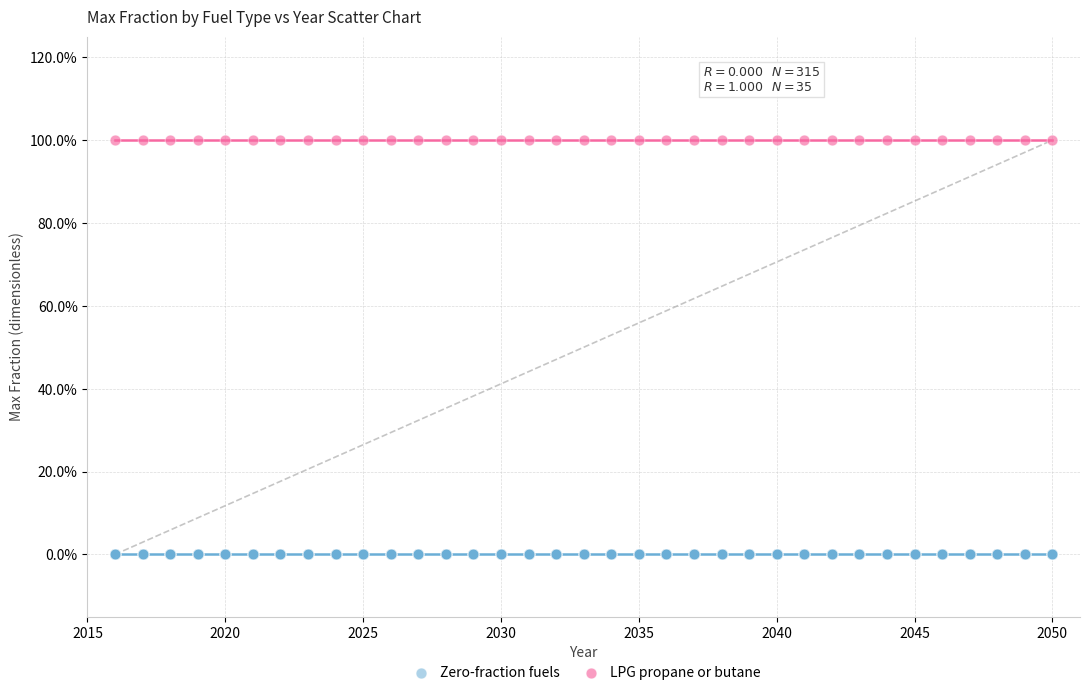

What are all the series names shown in the legend?

Zero-fraction fuels, LPG propane or butane